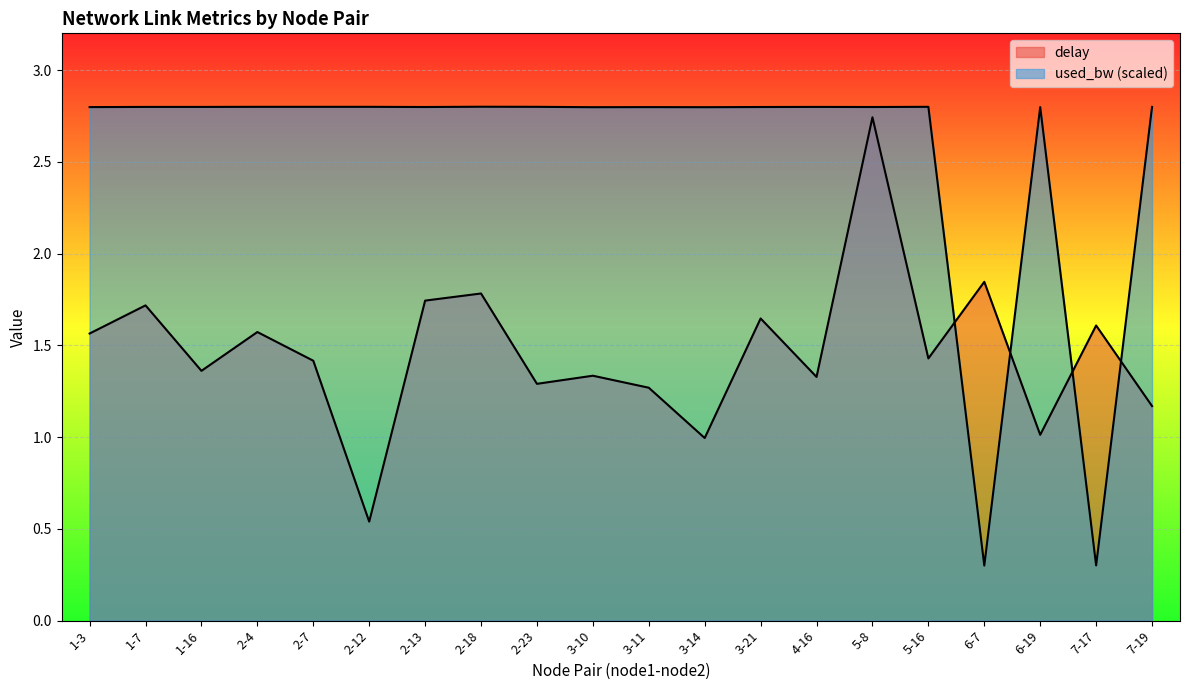

Rank the series by their maximum value, from lowest to highest.

delay, used_bw